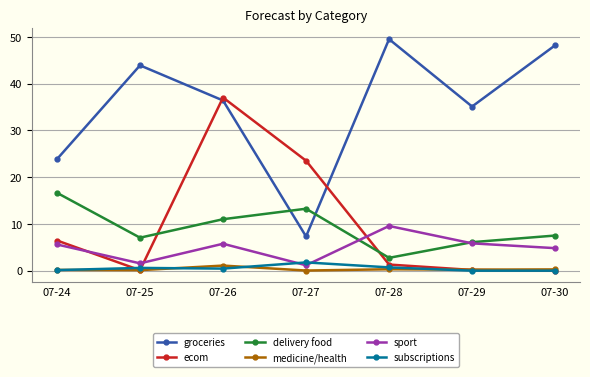

How many categories are shown in the chart?

7